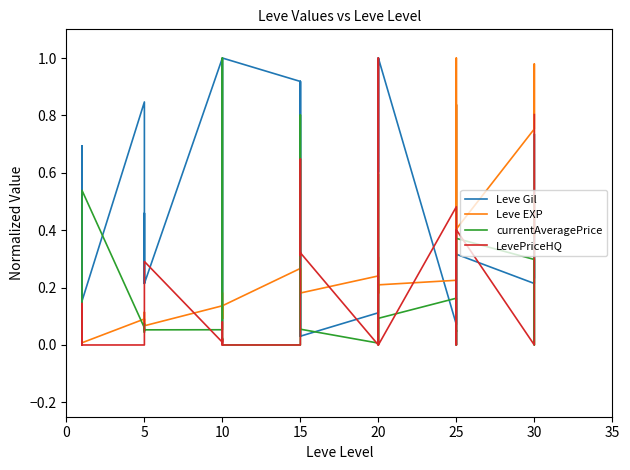

Rank the series at 10 from highest to lowest value.

Leve Gil, currentAveragePrice, Leve EXP, LevePriceHQ